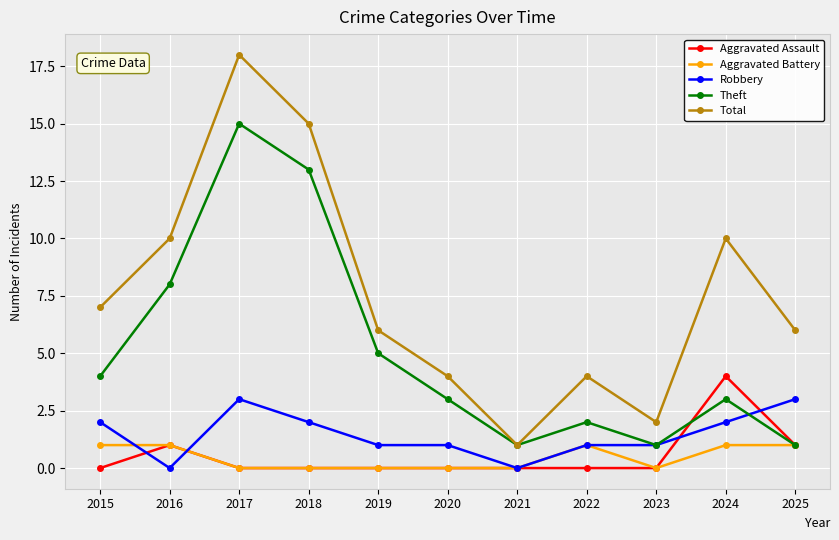

Count the number of categories in the chart.

11